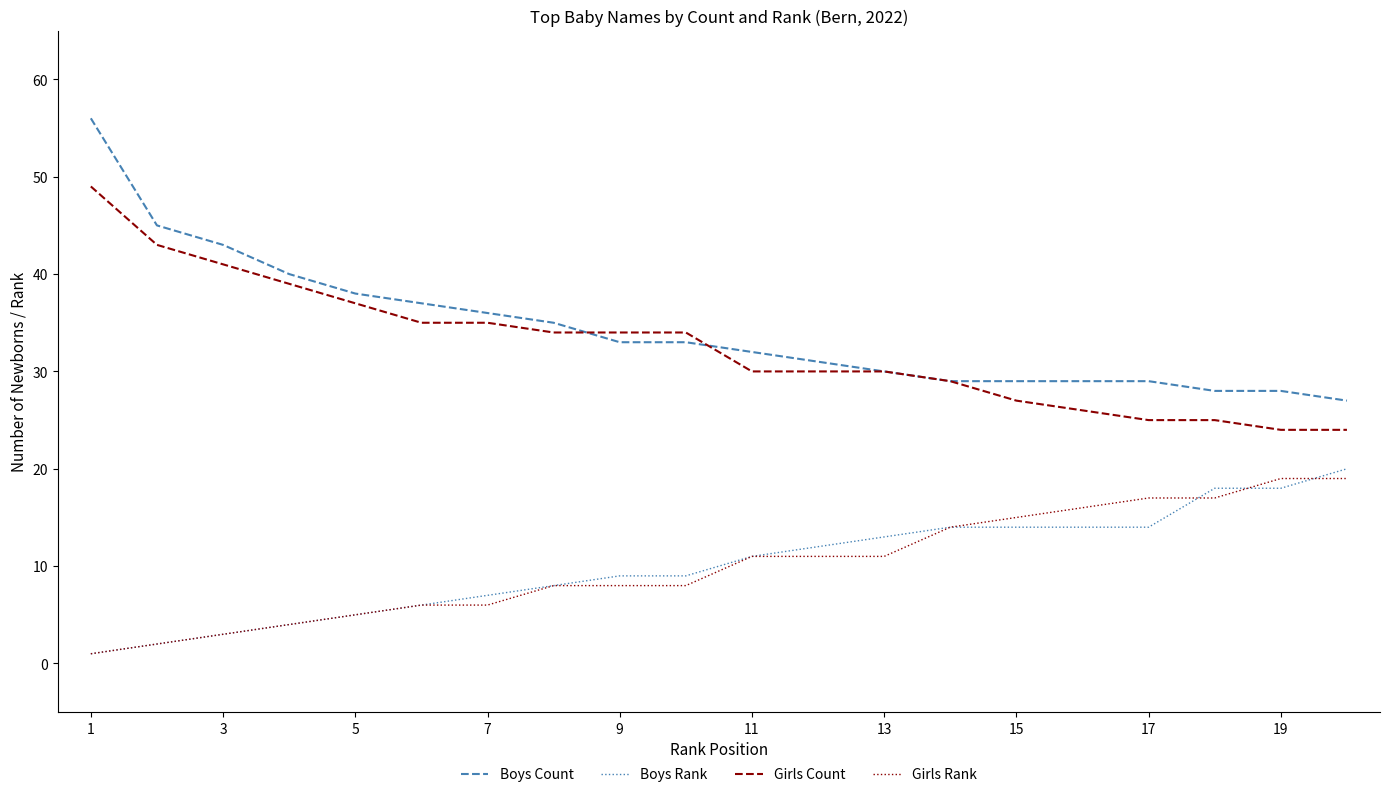

True or false: Girls Count and Boys Rank cross at least once.

False